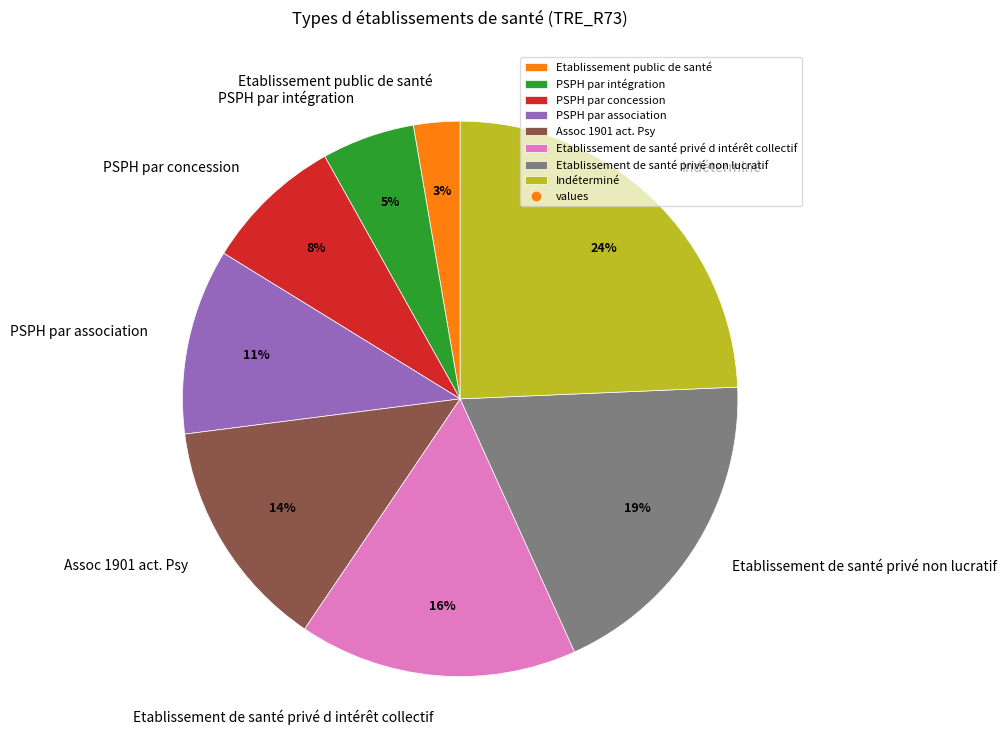

Is it true that Assoc 1901 act. Psy is 7% of the pie?

False